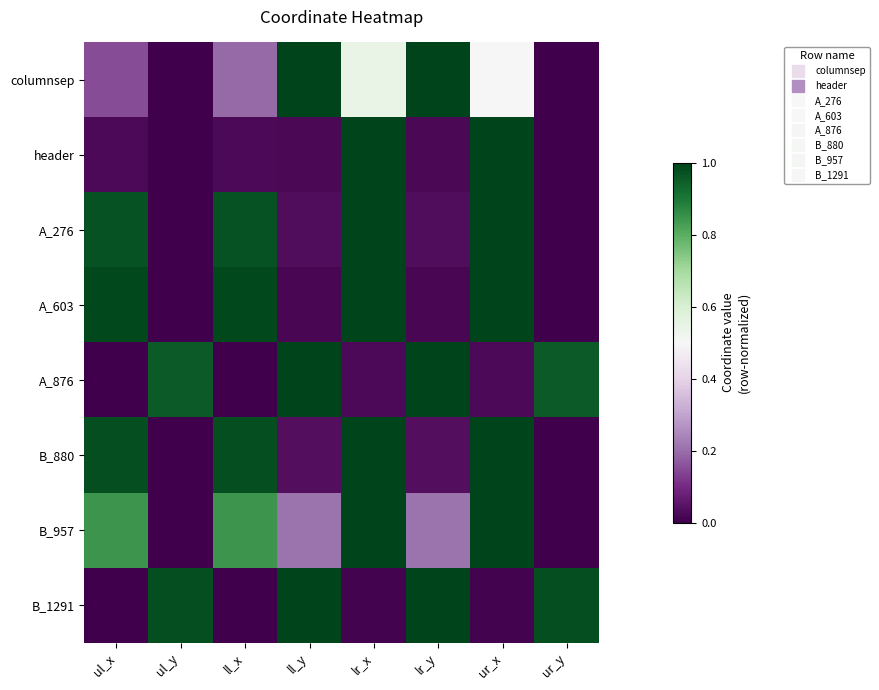

Reading left to right, what are all the values shown in this chart?

columnsep: ul_x=0.1	ul_y=0.0	ll_x=0.2	ll_y=1.0	lr_x=0.5	lr_y=1.0	ur_x=0.5	ur_y=0.0
header: ul_x=0.0	ul_y=0.0	ll_x=0.0	ll_y=0.0	lr_x=1.0	lr_y=0.0	ur_x=1.0	ur_y=0.0
A_276: ul_x=1.0	ul_y=0.0	ll_x=1.0	ll_y=0.0	lr_x=1.0	lr_y=0.0	ur_x=1.0	ur_y=0.0
A_603: ul_x=1.0	ul_y=0.0	ll_x=1.0	ll_y=0.0	lr_x=1.0	lr_y=0.0	ur_x=1.0	ur_y=0.0
A_876: ul_x=0.0	ul_y=1.0	ll_x=0.0	ll_y=1.0	lr_x=0.0	lr_y=1.0	ur_x=0.0	ur_y=1.0
B_880: ul_x=1.0	ul_y=0.0	ll_x=1.0	ll_y=0.0	lr_x=1.0	lr_y=0.0	ur_x=1.0	ur_y=0.0
B_957: ul_x=0.8	ul_y=0.0	ll_x=0.8	ll_y=0.2	lr_x=1.0	lr_y=0.2	ur_x=1.0	ur_y=0.0
B_1291: ul_x=0.0	ul_y=1.0	ll_x=0.0	ll_y=1.0	lr_x=0.0	lr_y=1.0	ur_x=0.0	ur_y=1.0